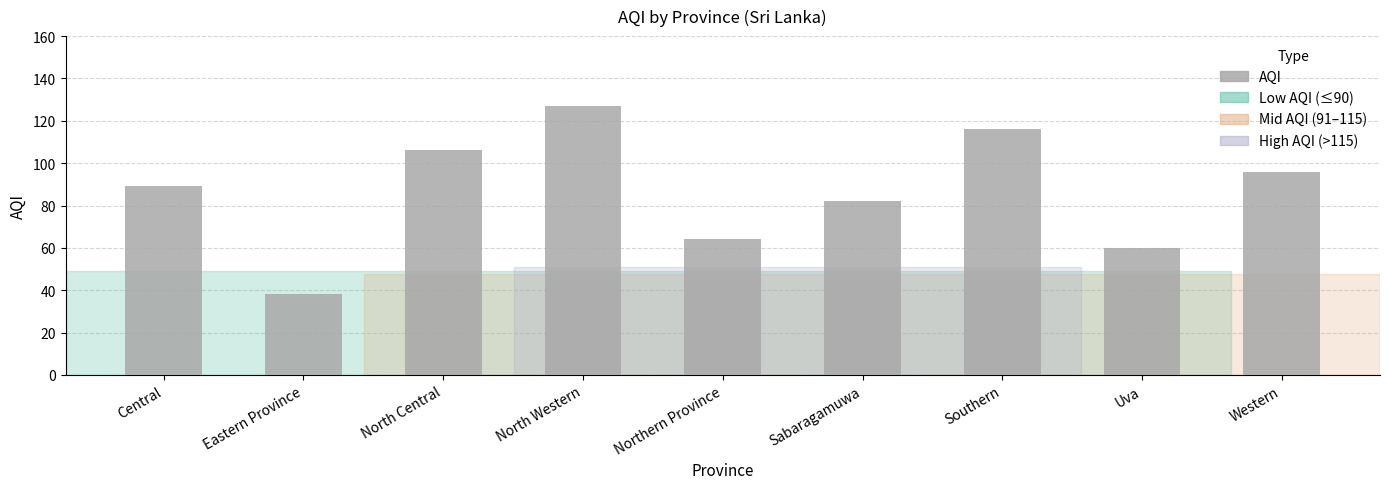

Reading left to right, extract all data points from this chart.

89	38	106	127	64	82	116	60	96